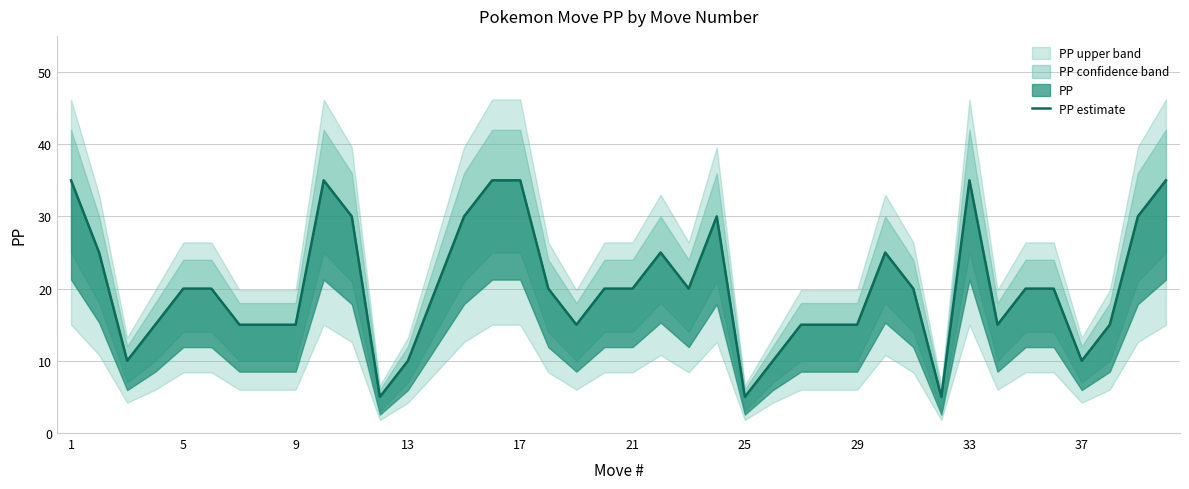

Count the number of categories in the chart.

40